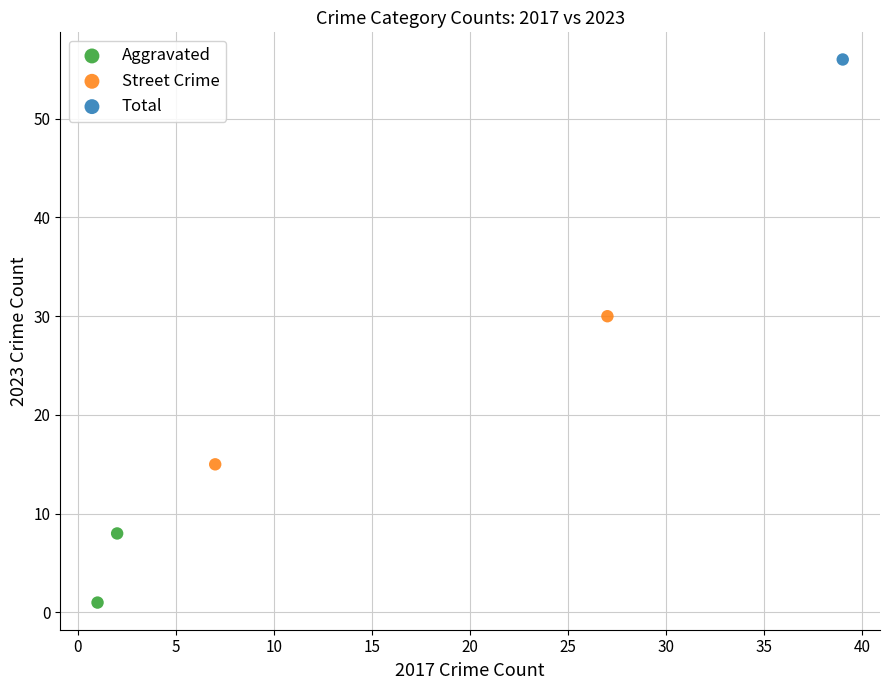

Which series reaches the minimum Y coordinate?

Aggravated